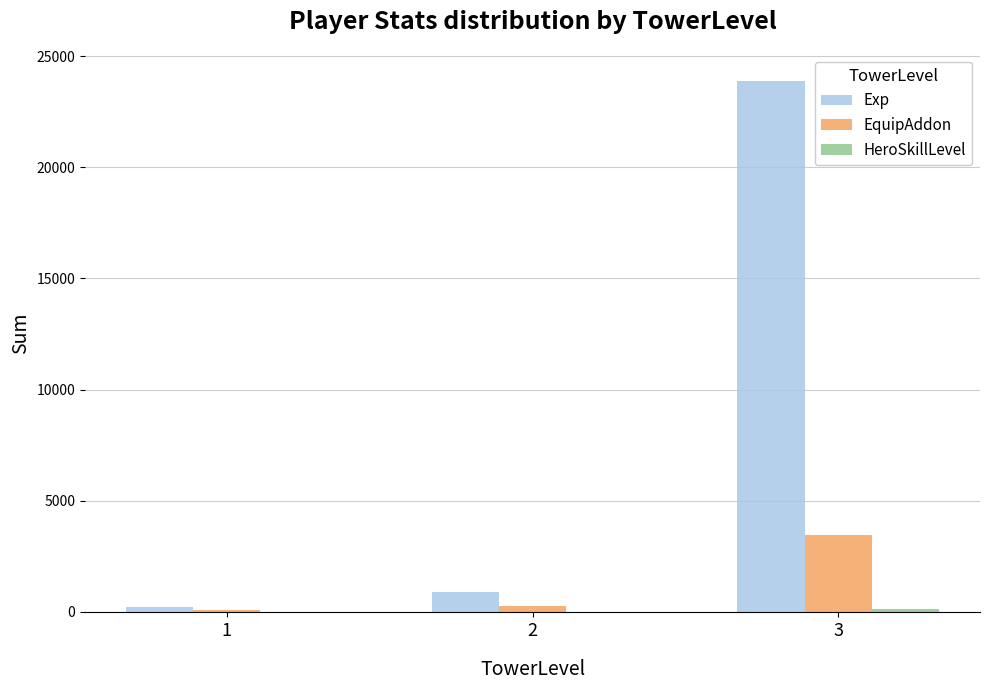

True or false: EquipAddon has a value of 3465 at 3.

True